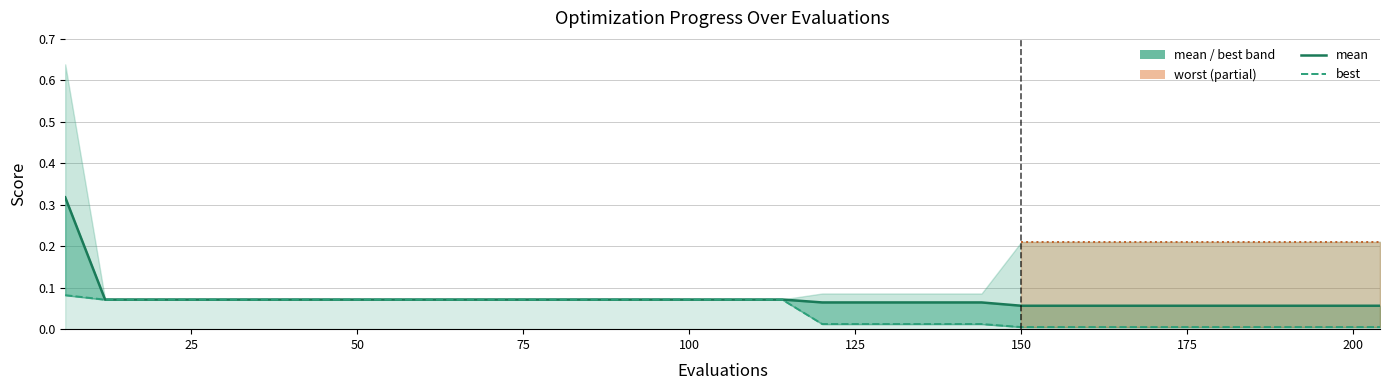

True or false: mean has more than 2 points higher than both neighbors.

False